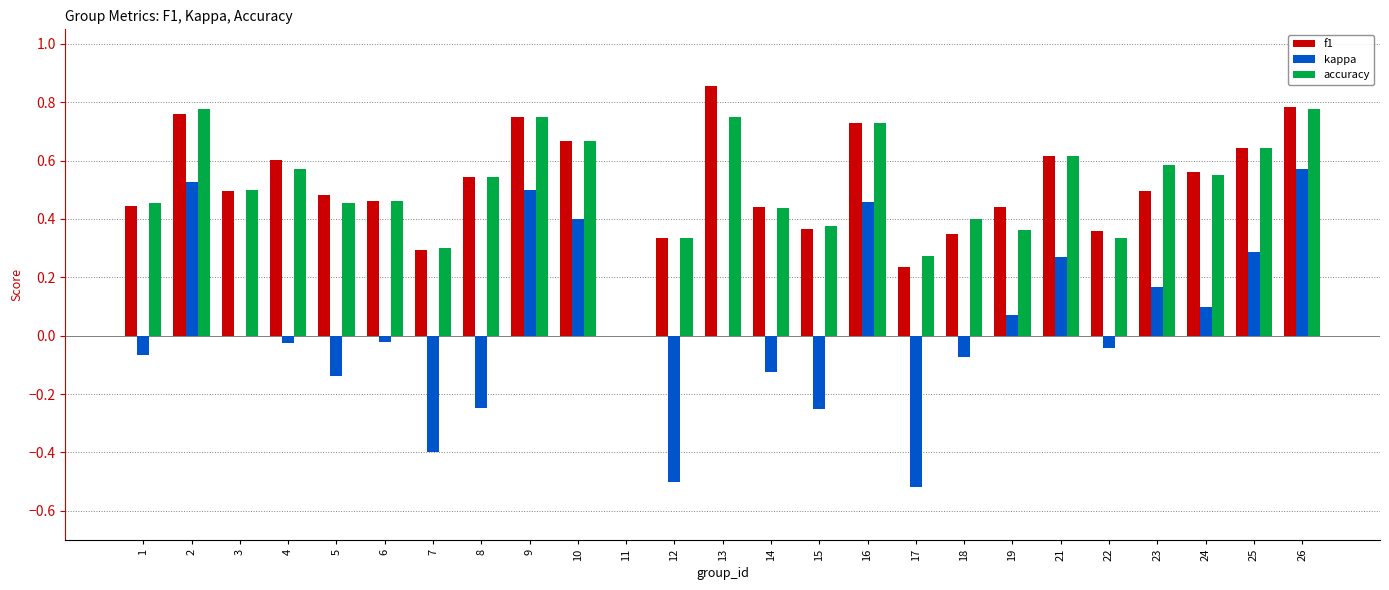

What are all the series names shown in the legend?

f1, kappa, accuracy